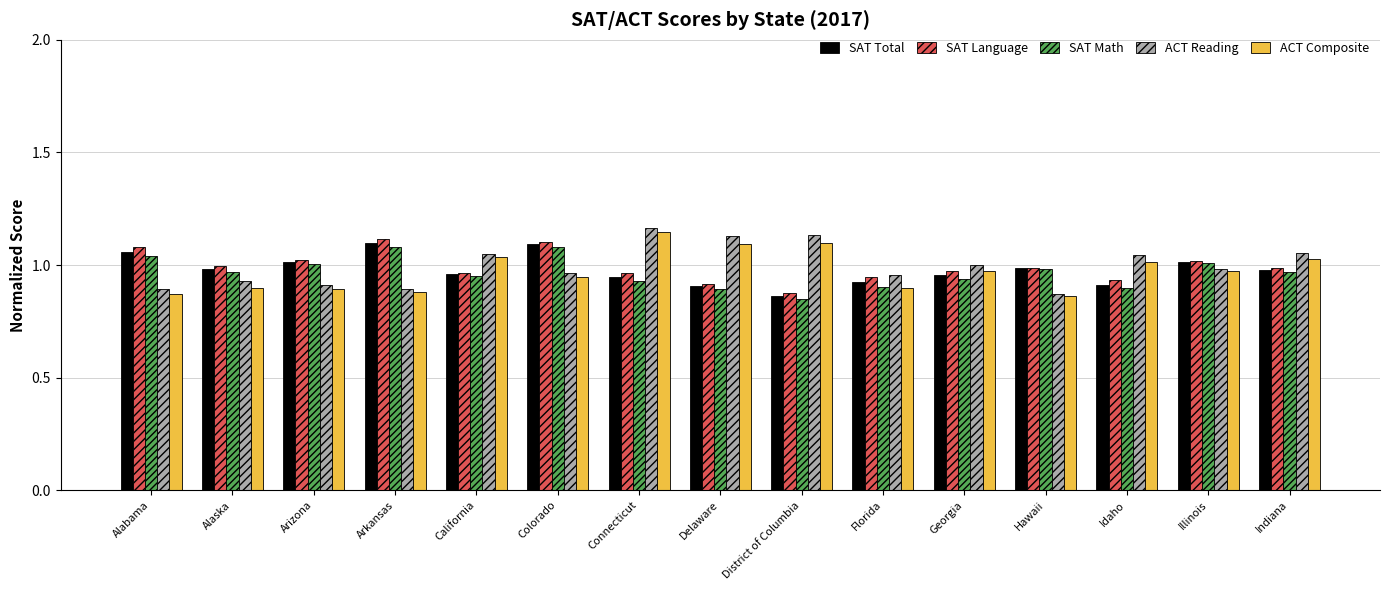

At how many categories does at least one series exceed 0?

15